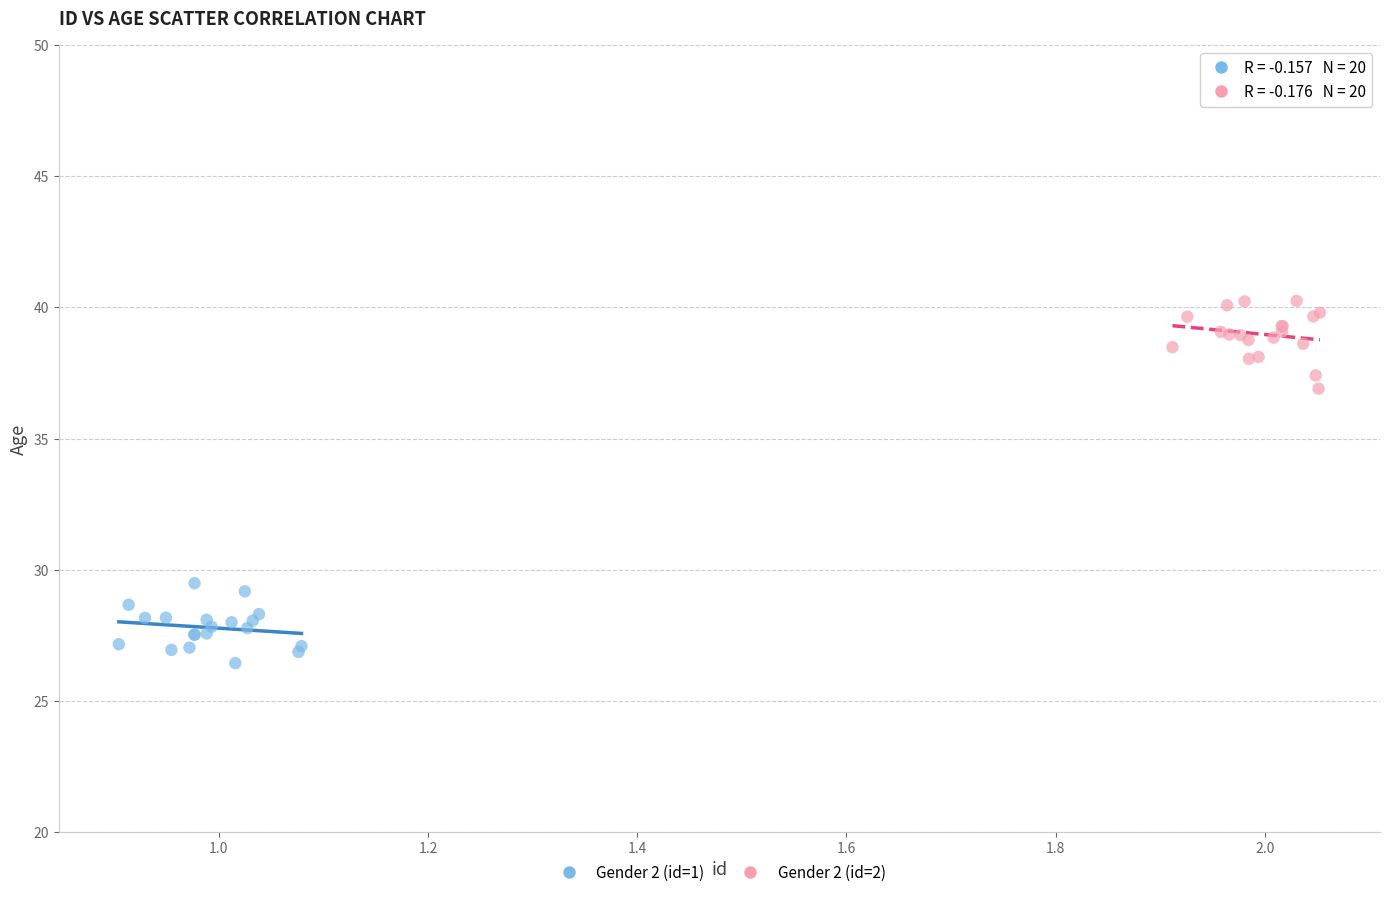

Which series reaches the minimum Y coordinate?

Gender 2 (id=1)